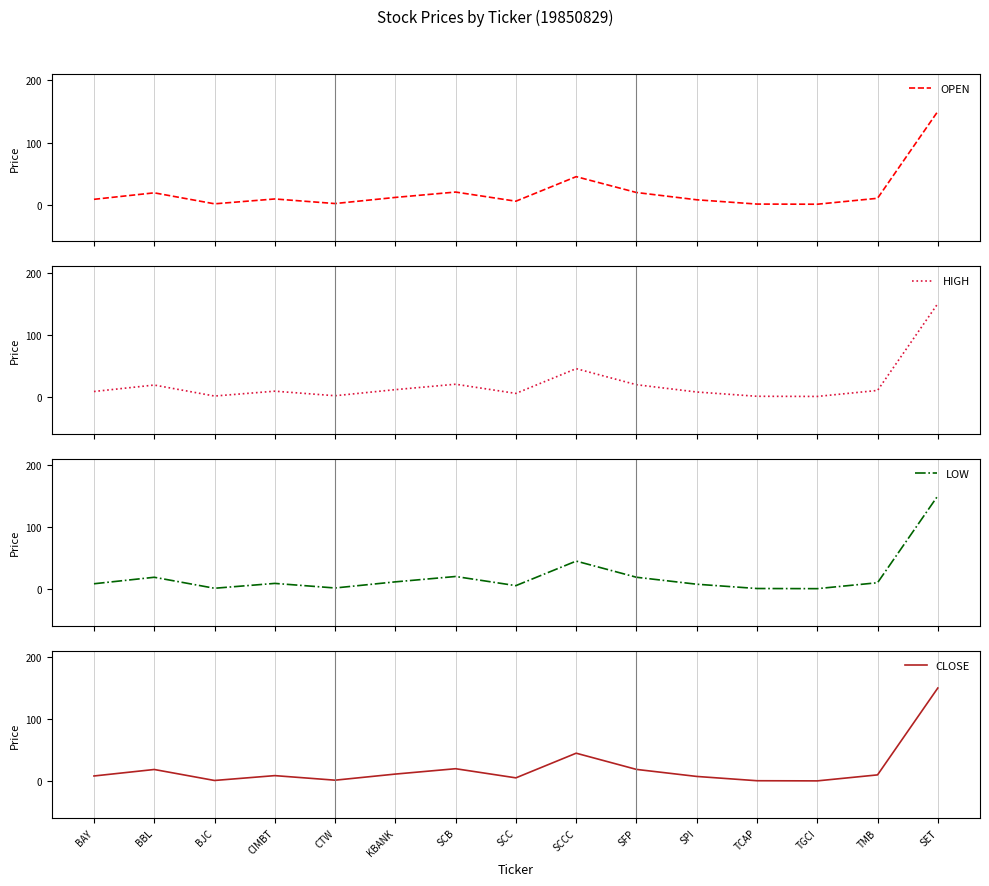

Which category has the lowest value in the LOW series?

TGCI